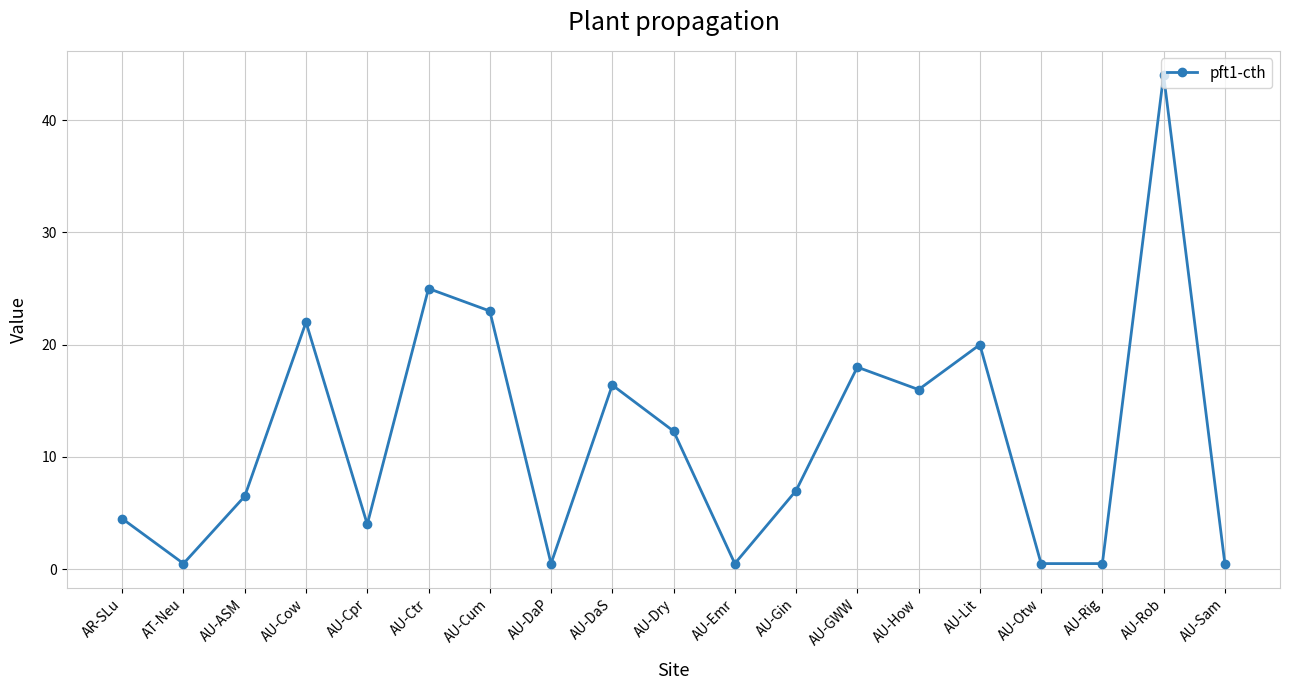

Which label corresponds to the largest value in the chart?

AU-Rob